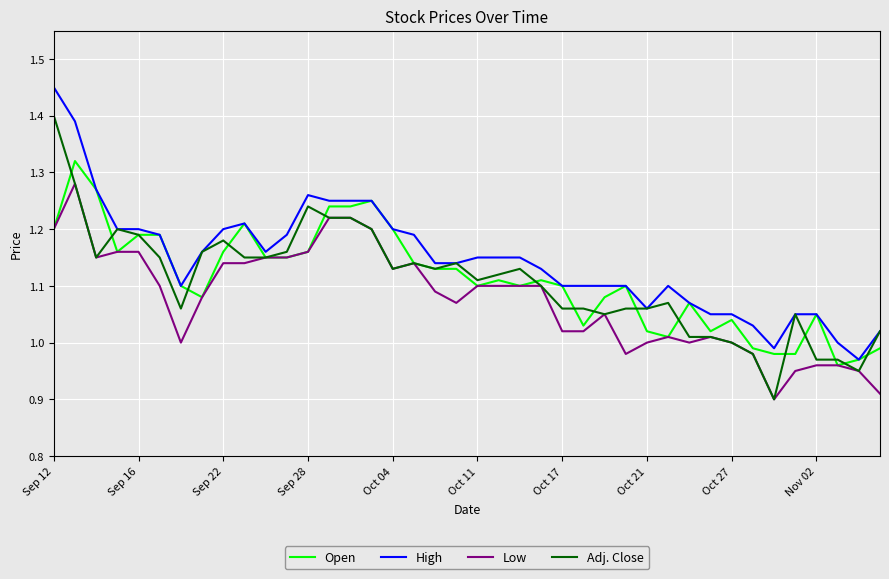

Which series has the largest total across all categories?

High